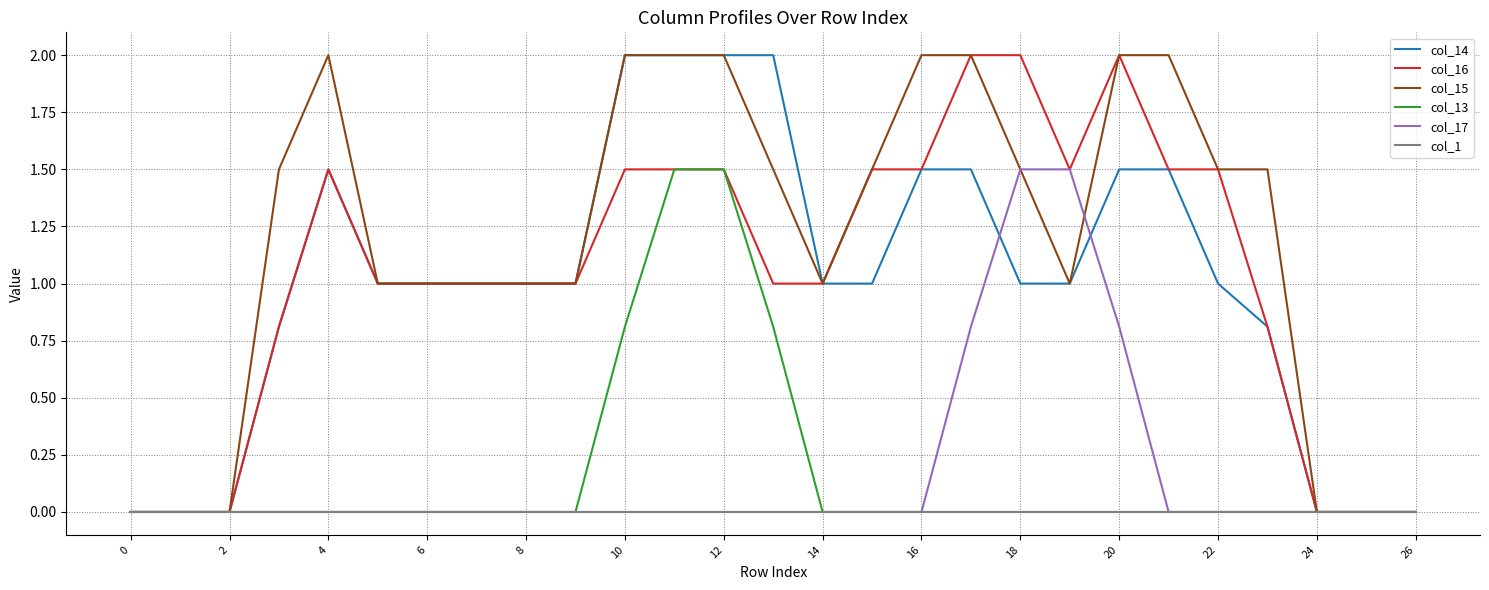

The col_14 series shows 1.0 at 14. True or false?

True